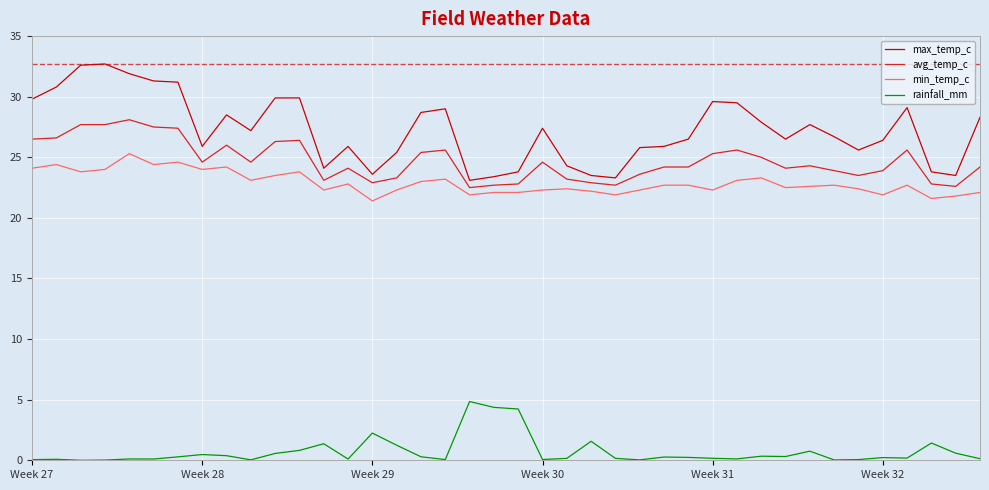

Which series has the largest range (max minus min)?

max_temp_c